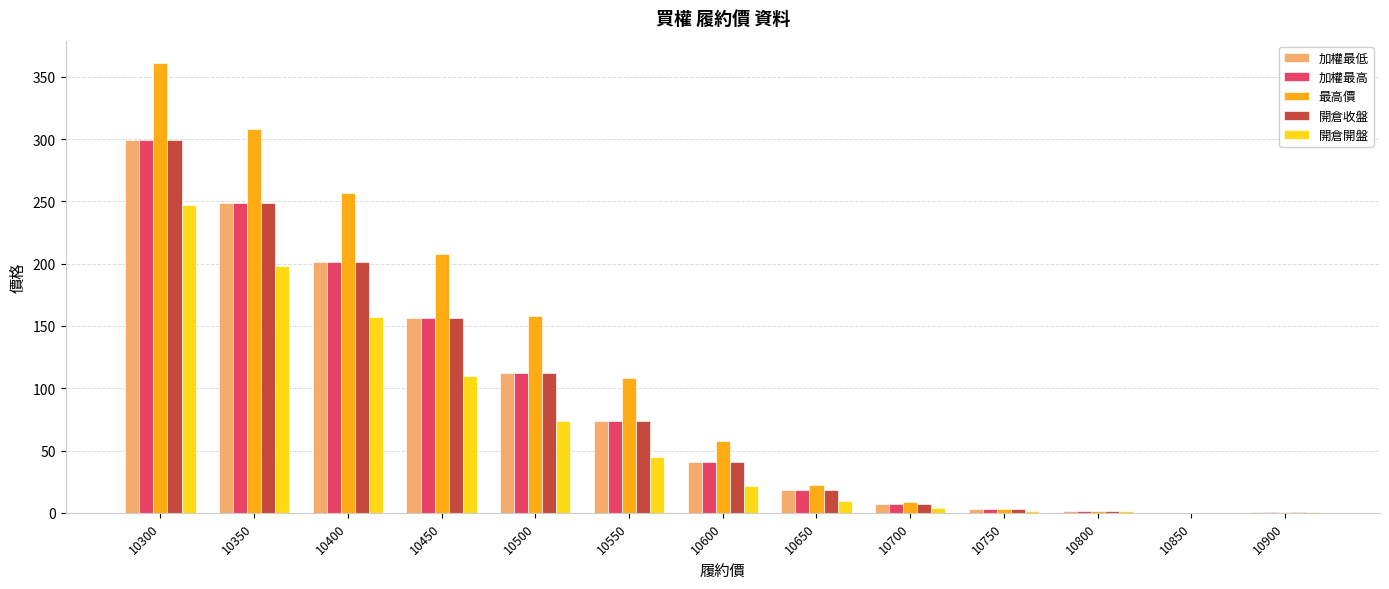

Which series changed the most between 10400 and 10650?

最高價